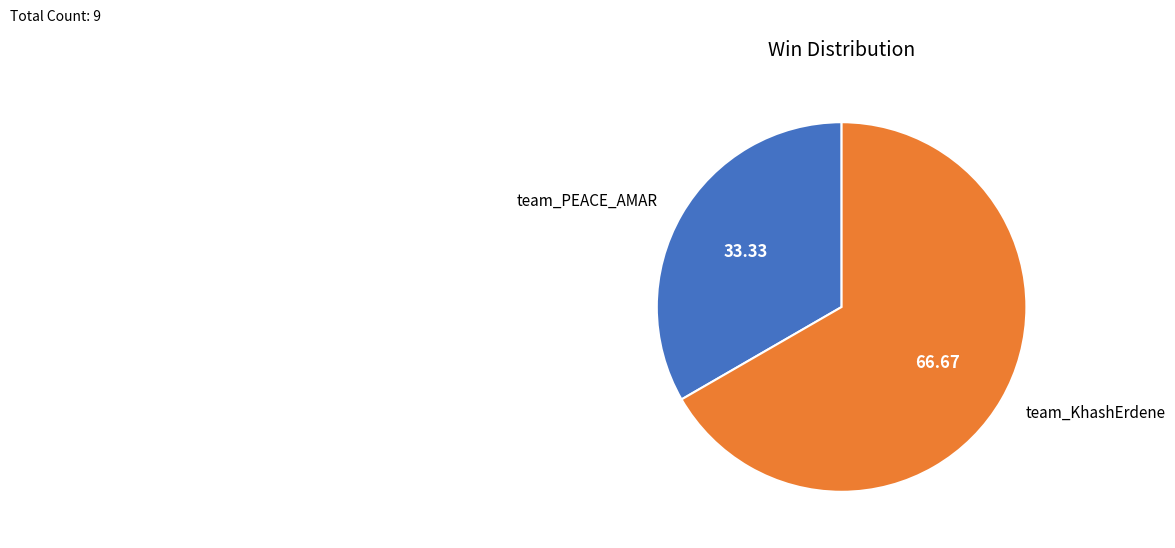

What is the majority slice?

team_KhashErdene